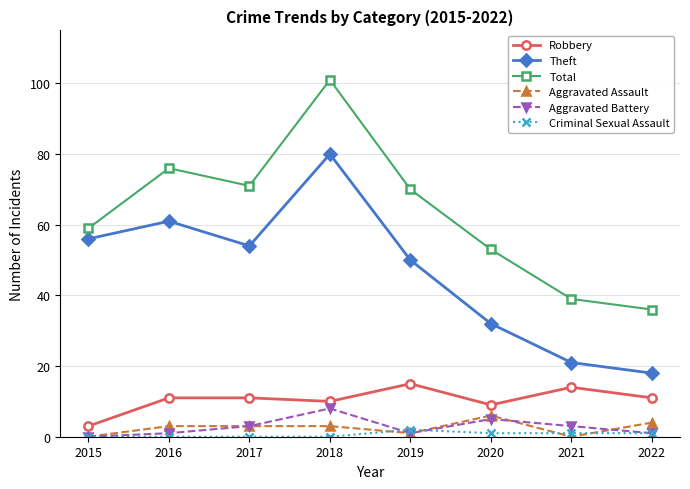

Which series changed the most between 2015 and 2021?

Theft